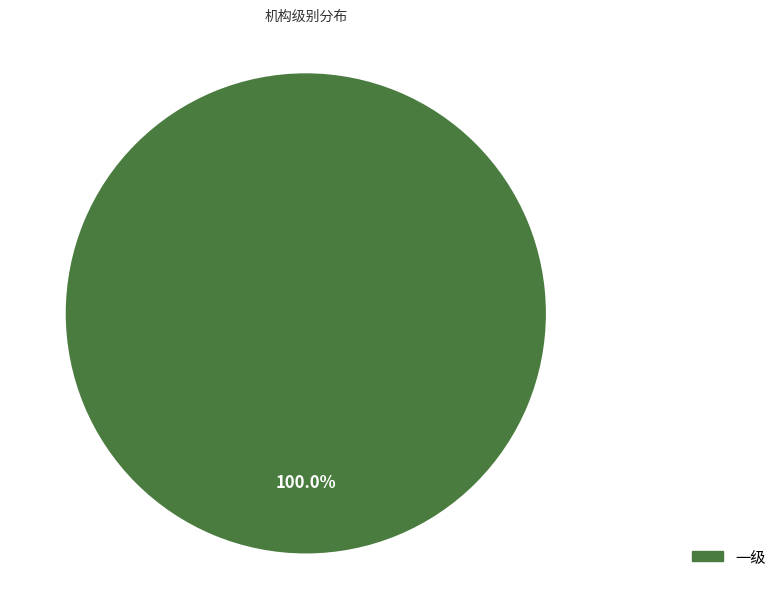

What is the majority slice?

一级